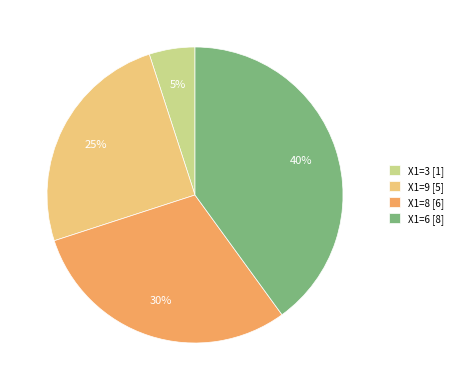

Approximately how many times larger is the value at X1=8 [6] compared to X1=9 [5]?

1.2